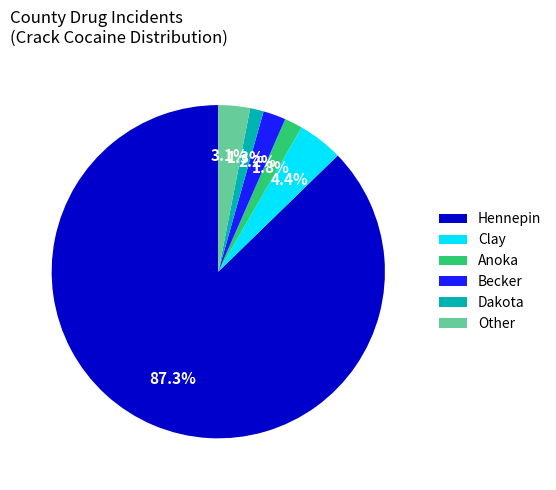

What is the largest slice in the pie chart?

Hennepin